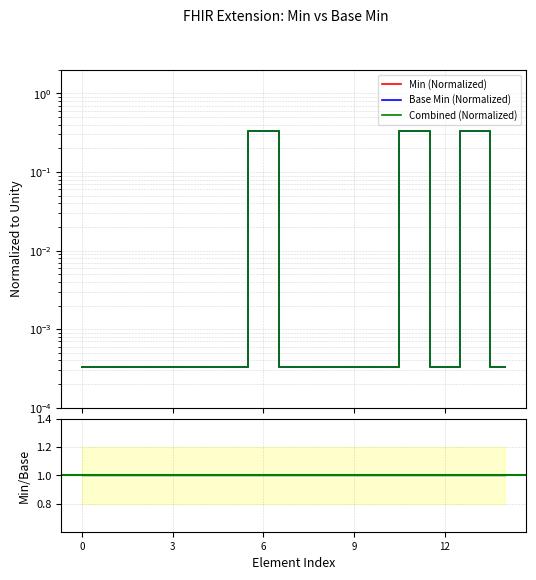

Which series changed the most between Extension.extension:type and Extension.value[x]?

Min